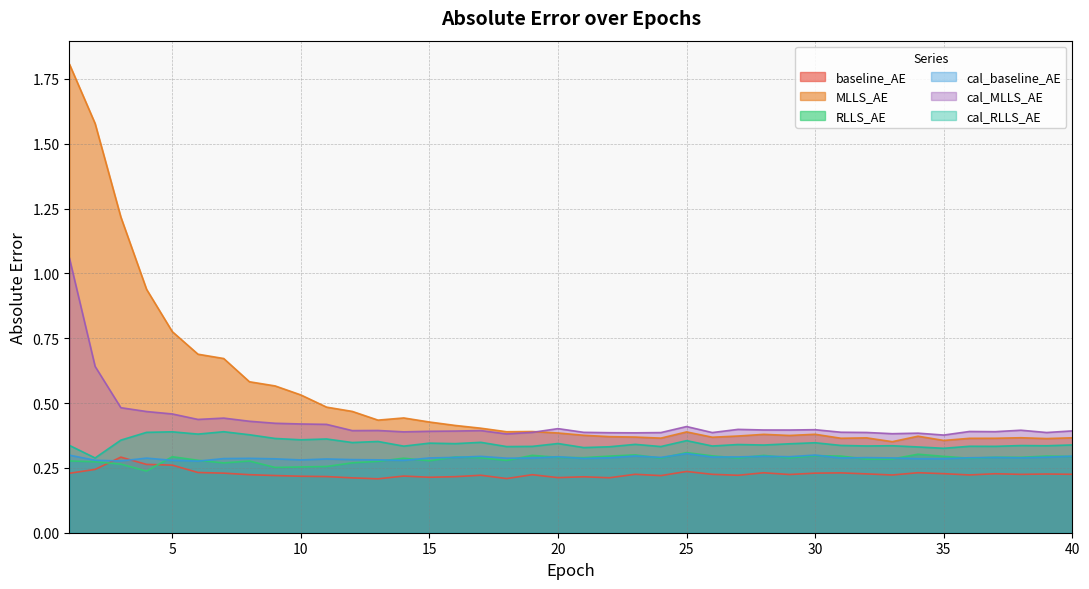

Which category has the lowest value across all series?

13